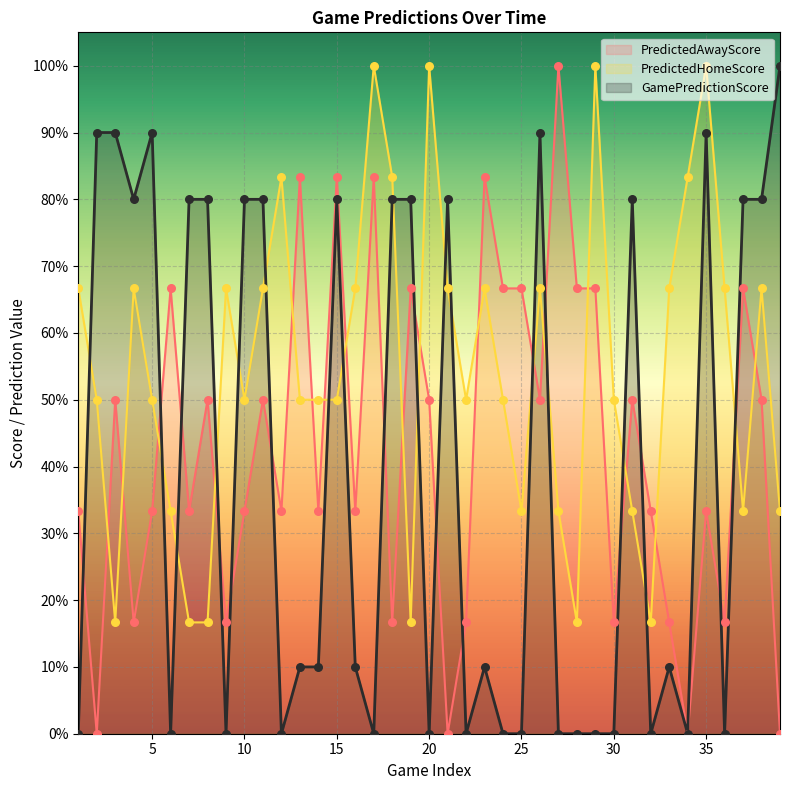

Which series has the largest total across all categories?

PredictedHomeScore